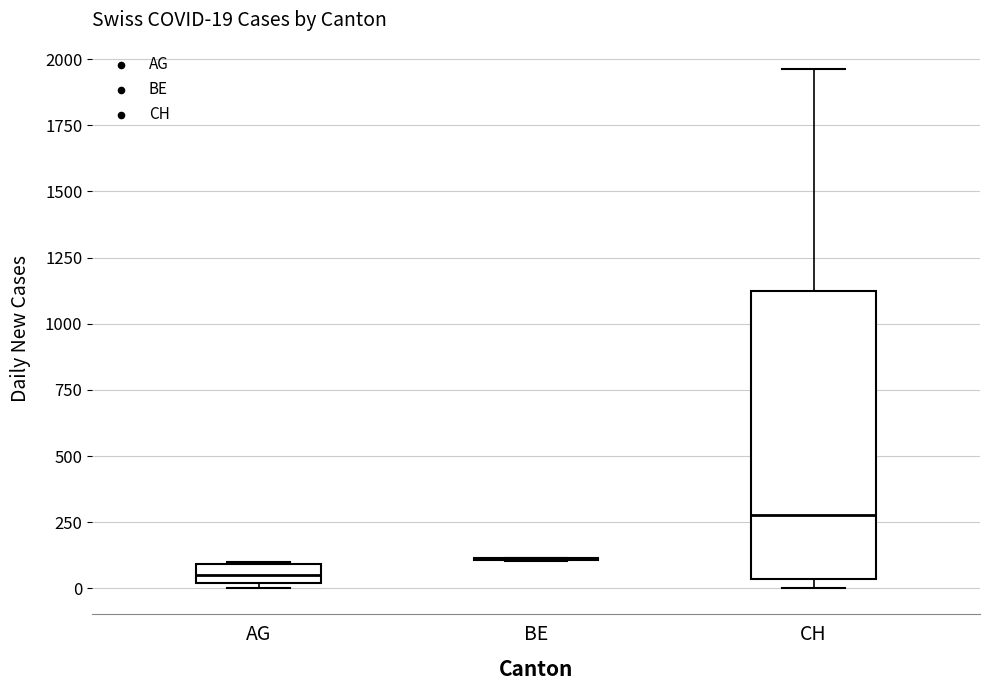

Which box is the tallest, from its lower edge to its upper edge?

CH